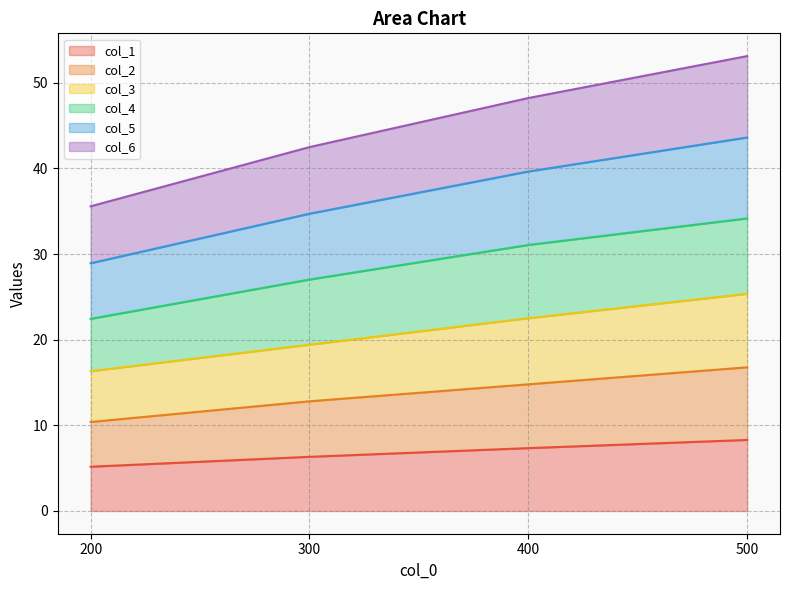

What is the minimum value for col_1?

5.2